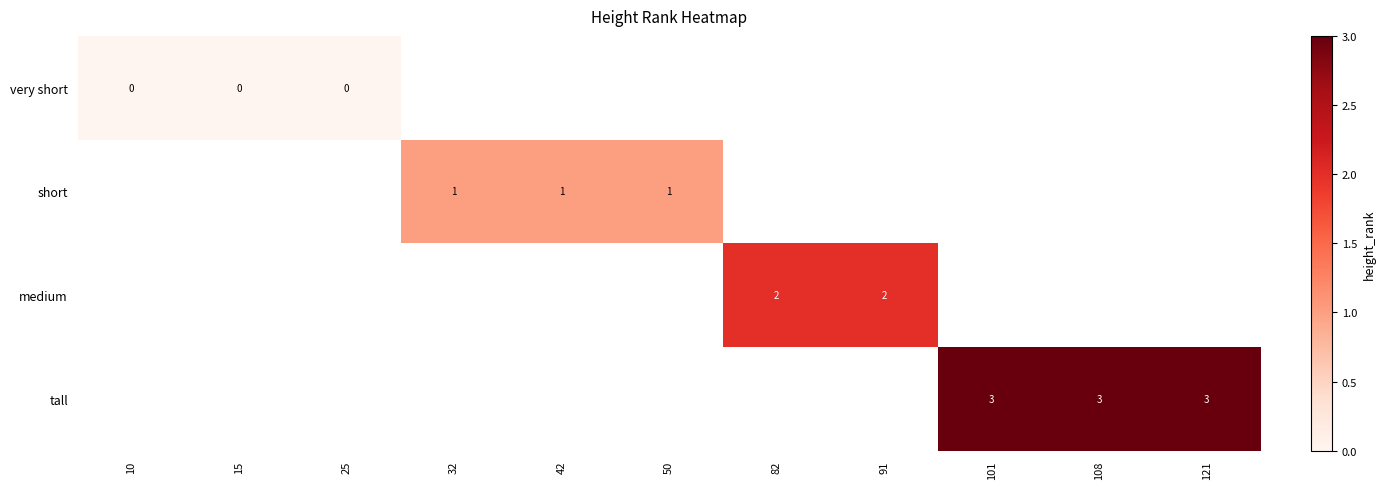

True or false: medium has a value of 3 at 82.

False